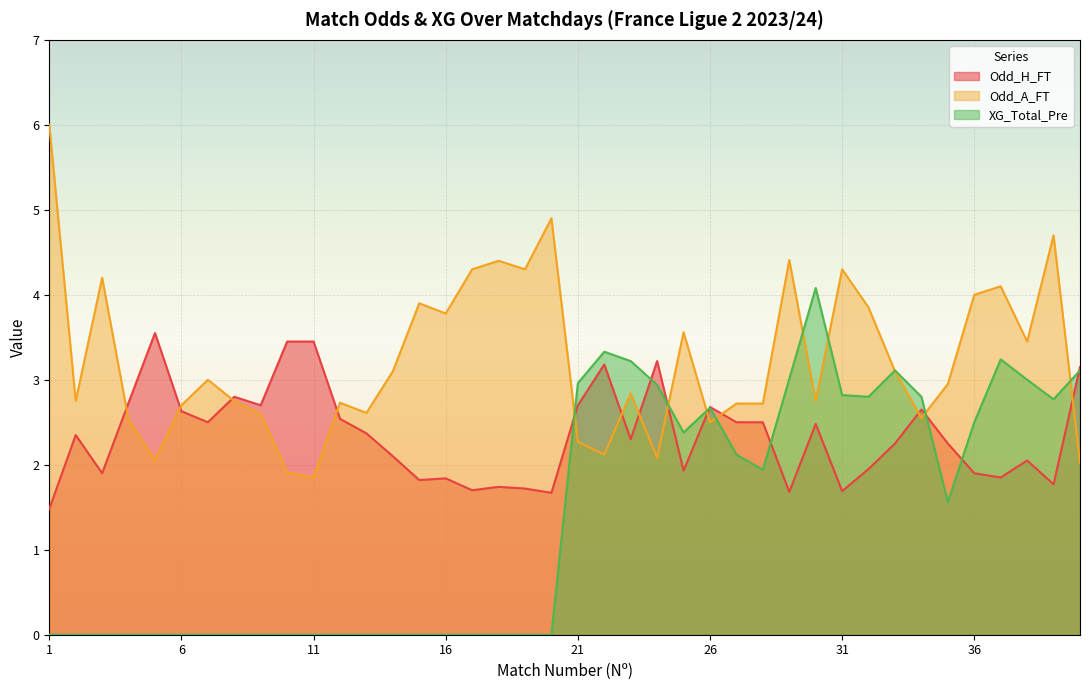

Is the value of Odd_A_FT at 19 greater than the value of XG_Total_Pre at 5?

Yes